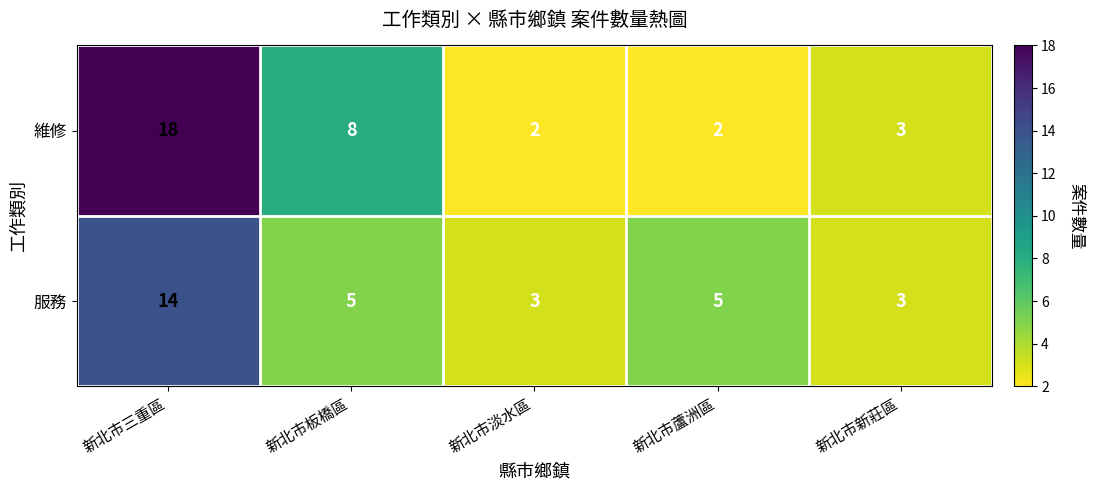

List the series in order of their peak value, highest first.

維修, 服務